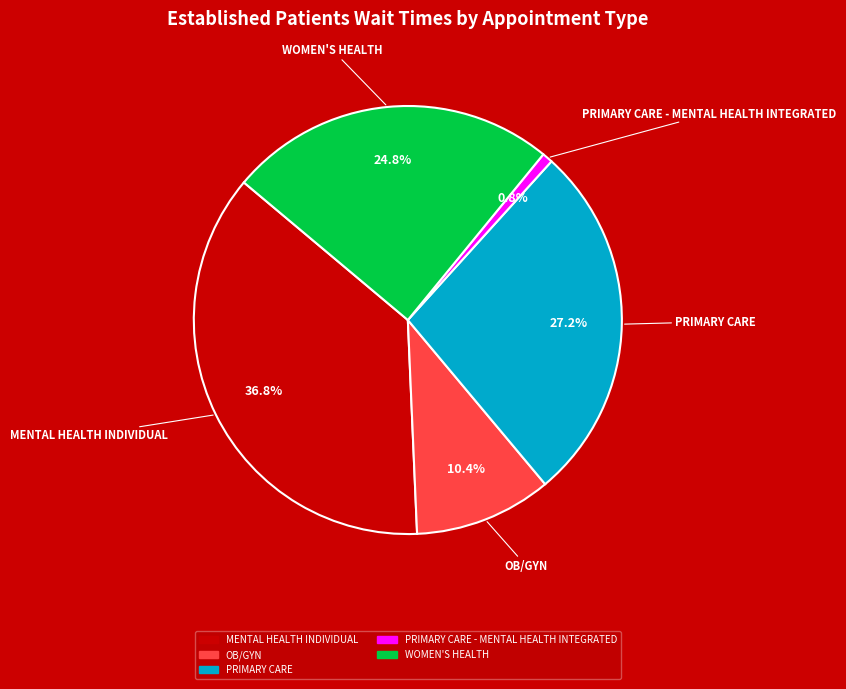

Approximately how many times larger is the value at WOMEN'S HEALTH compared to OB/GYN?

2.4